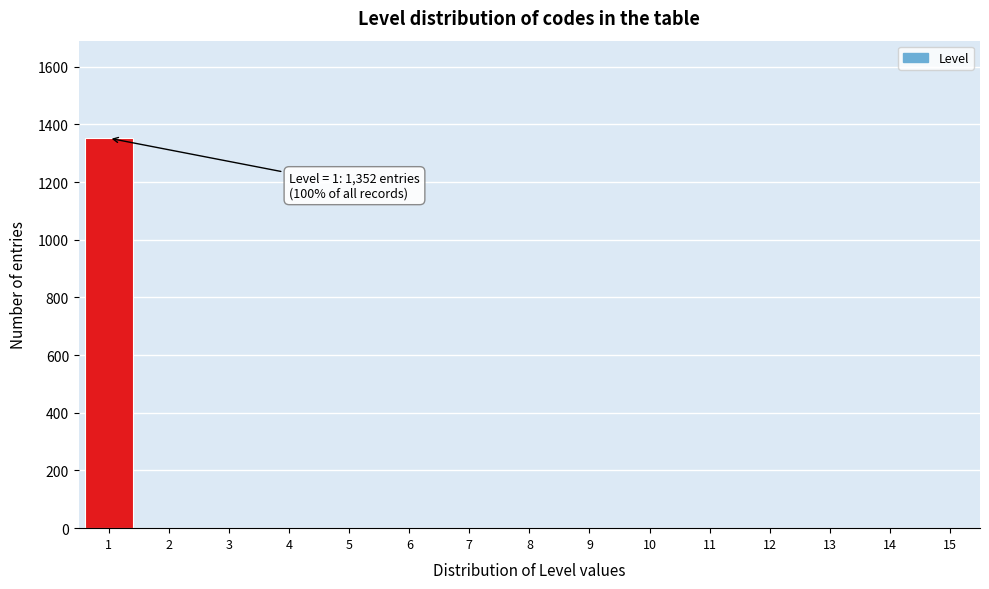

Reading left to right, what are all the values shown in this chart?

1=1352	2=0	3=0	4=0	5=0	6=0	7=0	8=0	9=0	10=0	11=0	12=0	13=0	14=0	15=0